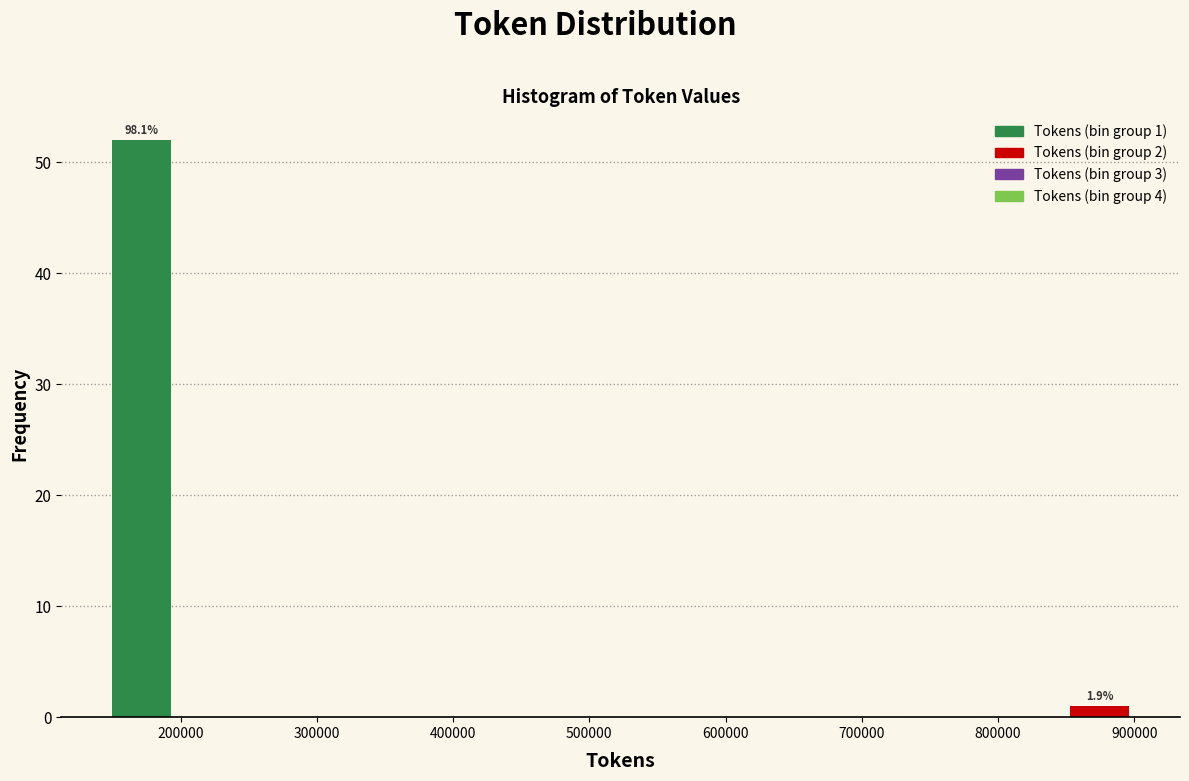

Over which range of the x-axis is the bar tallest?

140000 to 200000